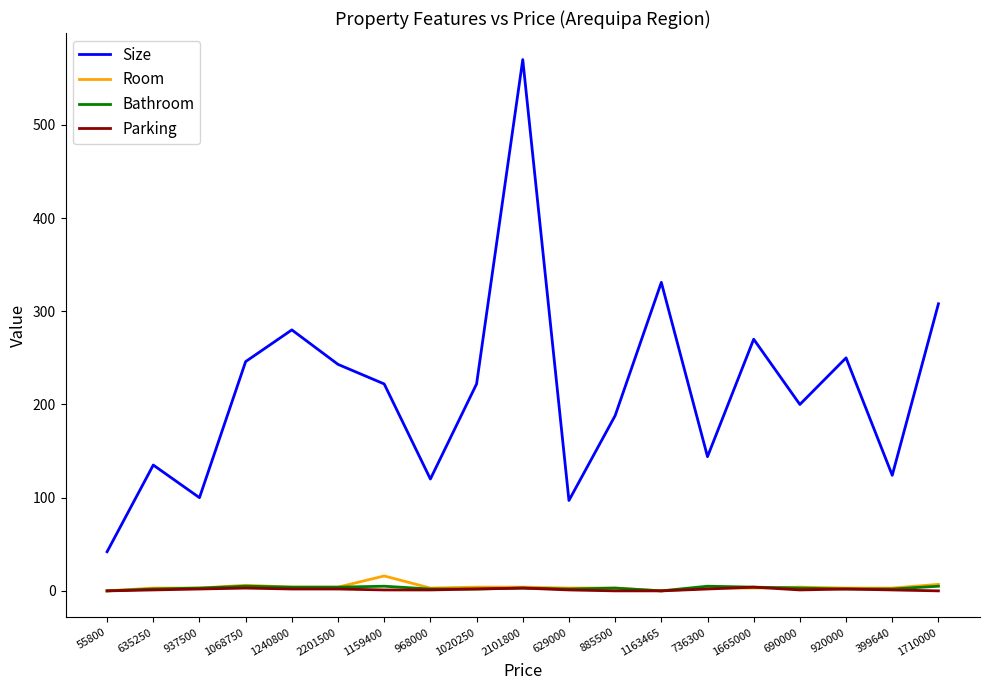

How many lines are shown in the chart?

4